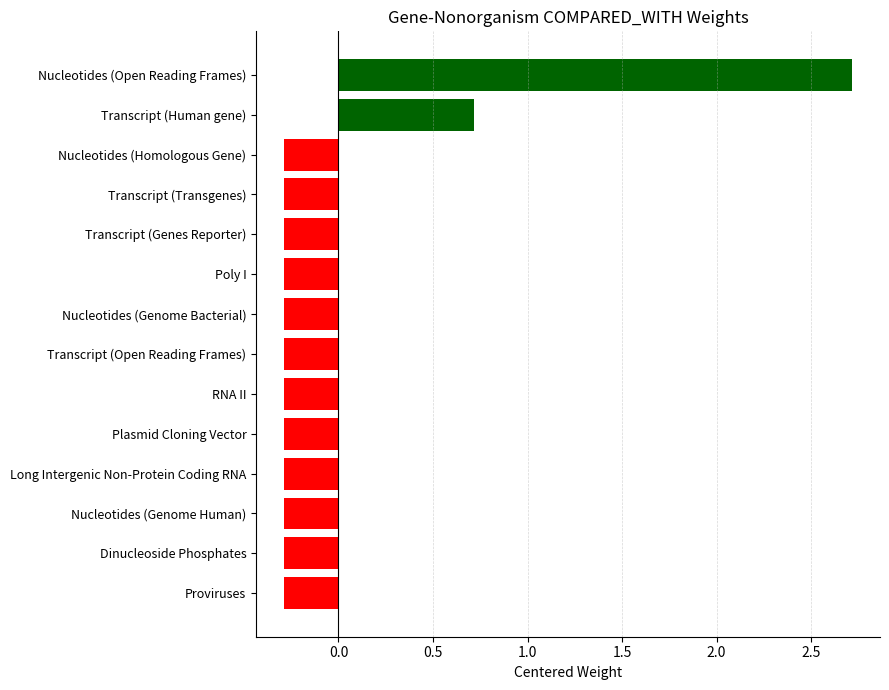

Which has a higher value, Transcript (Open Reading Frames) or Nucleotides (Genome Human)?

Transcript (Open Reading Frames)